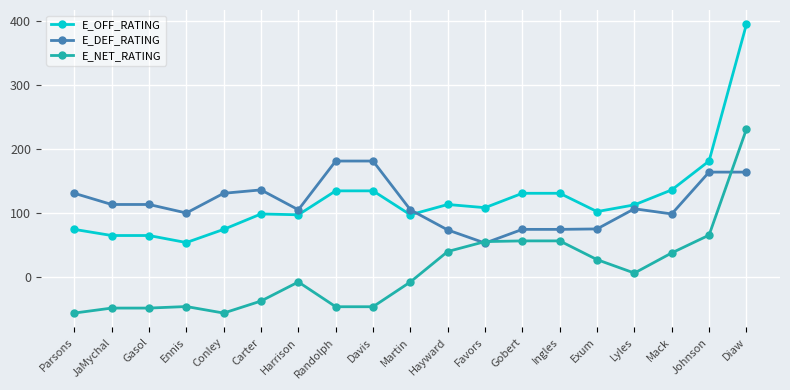

List the series in order of their peak value, lowest first.

E_DEF_RATING, E_NET_RATING, E_OFF_RATING